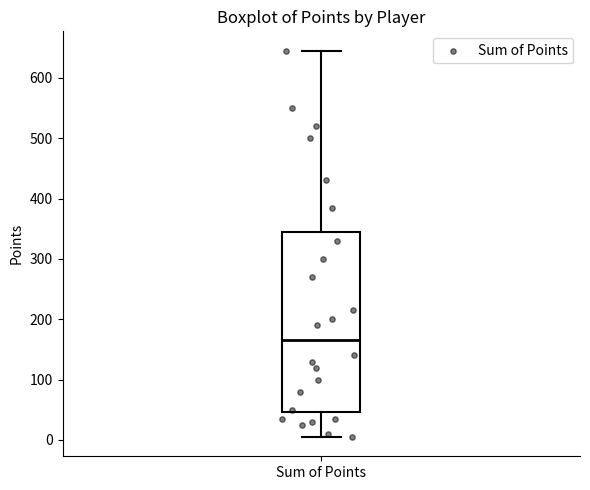

Transcribe this box plot: give where the median line is, the range the box spans, and where the two whiskers end, as read against the y-axis. The values are not printed on the chart, so give them approximately, as read against the axis.

median 170, box 50 to 340, whiskers 10 to 650